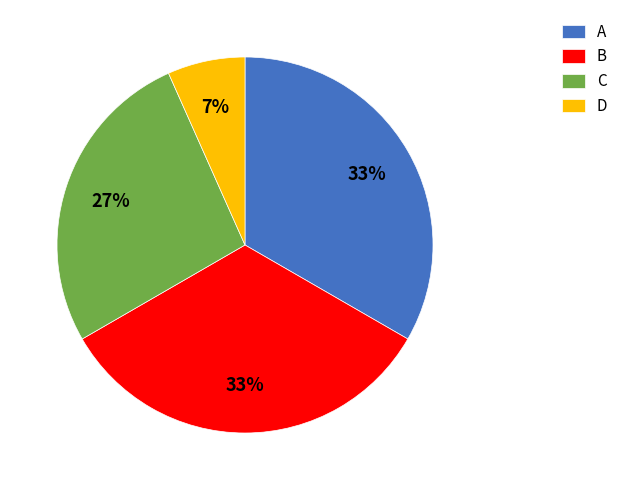

What percentage is the C slice, to the nearest percent?

27%